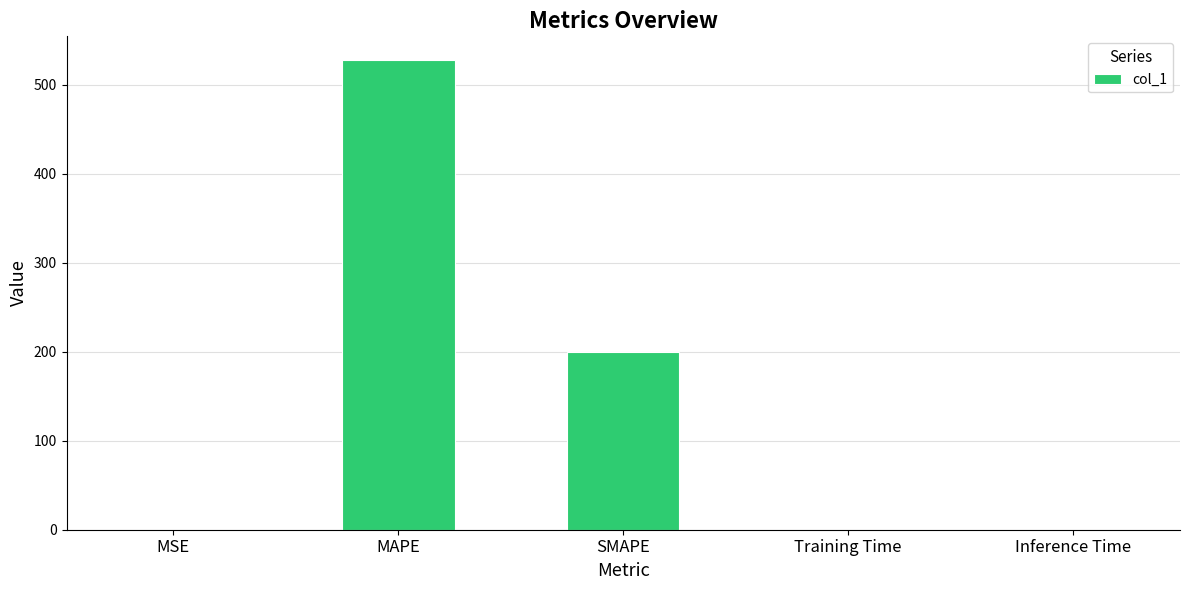

Is it true that the value at SMAPE is 200.0?

True